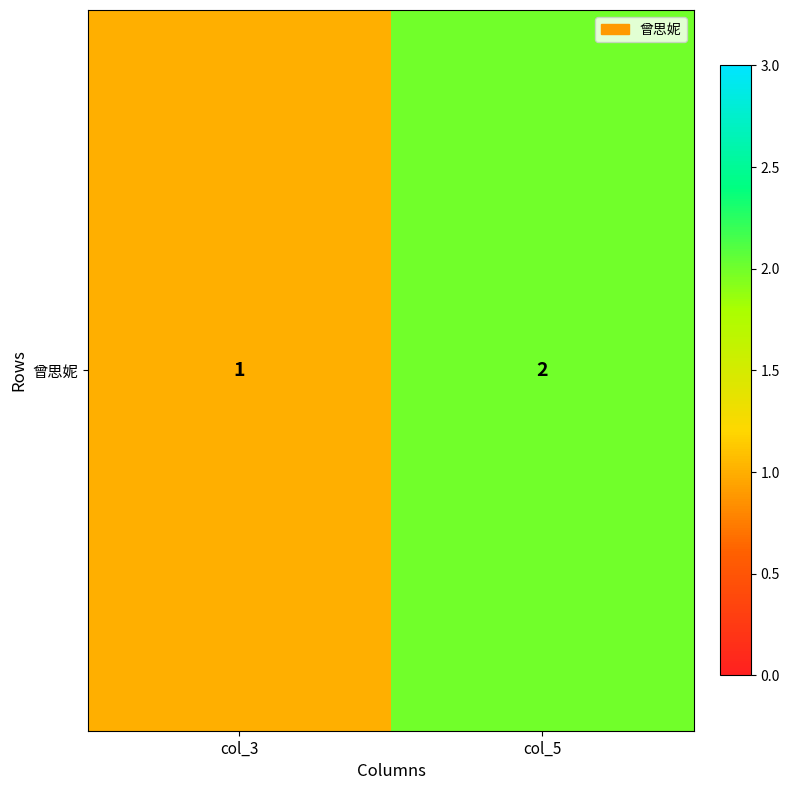

True or false: the data shows 2 at col_5.

True